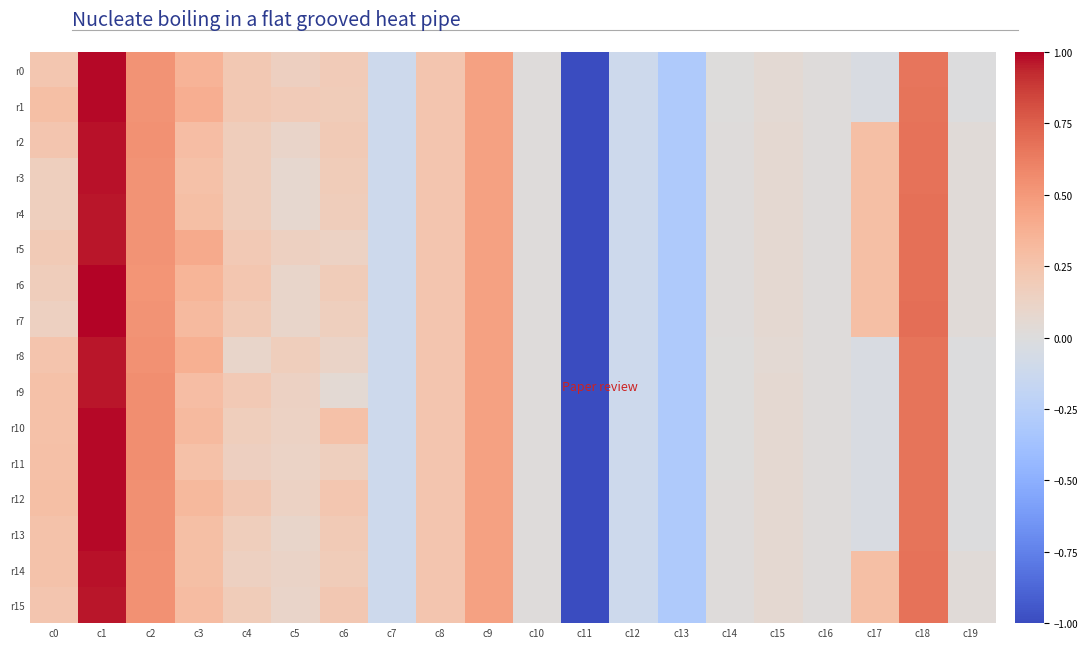

List the series in order of their peak value, lowest first.

r4, r5, r8, r9, r15, r2, r3, r14, r0, r1, r10, r11, r12, r13, r6, r7